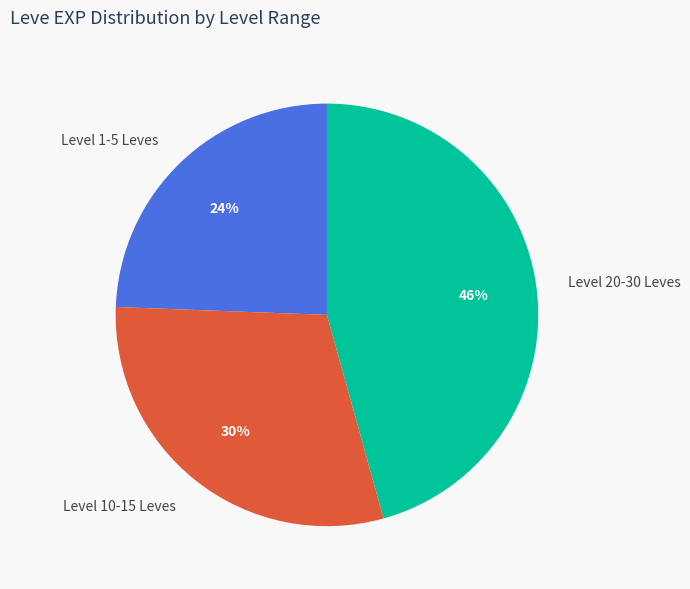

To the nearest percent, what is the difference between the Level 1-5 Leves and Level 10-15 Leves slice percentages?

6%